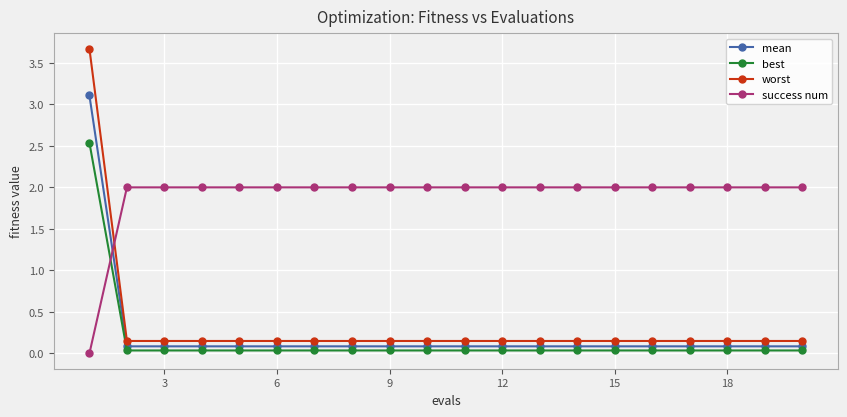

What are all the series names shown in the legend?

mean, best, worst, success num